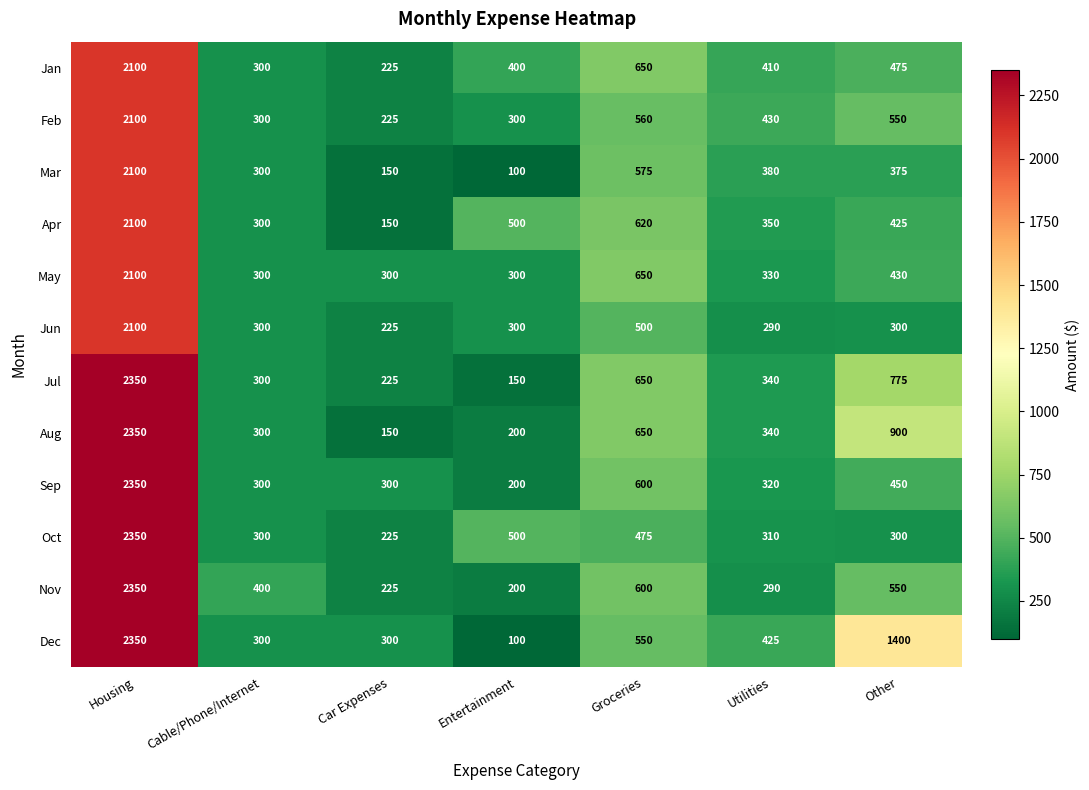

Is it true that Dec equals 67 at Entertainment?

False